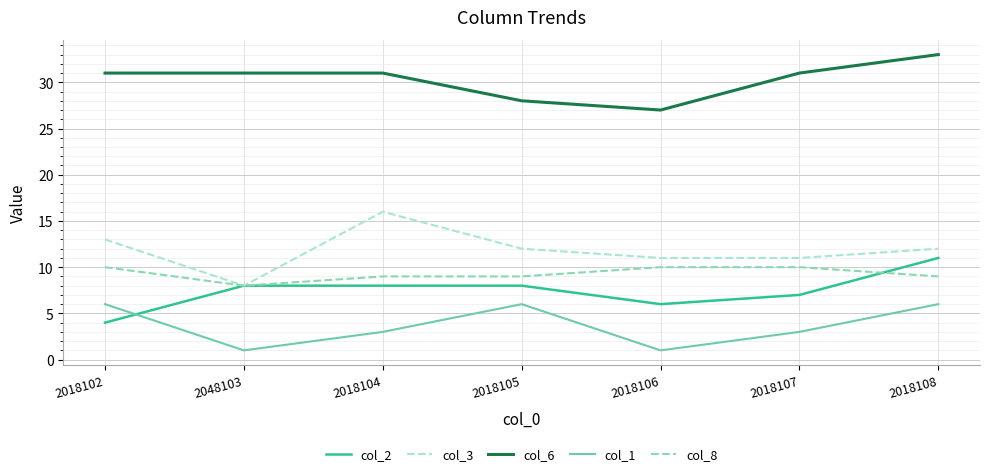

Which series has the largest range (max minus min)?

col_3